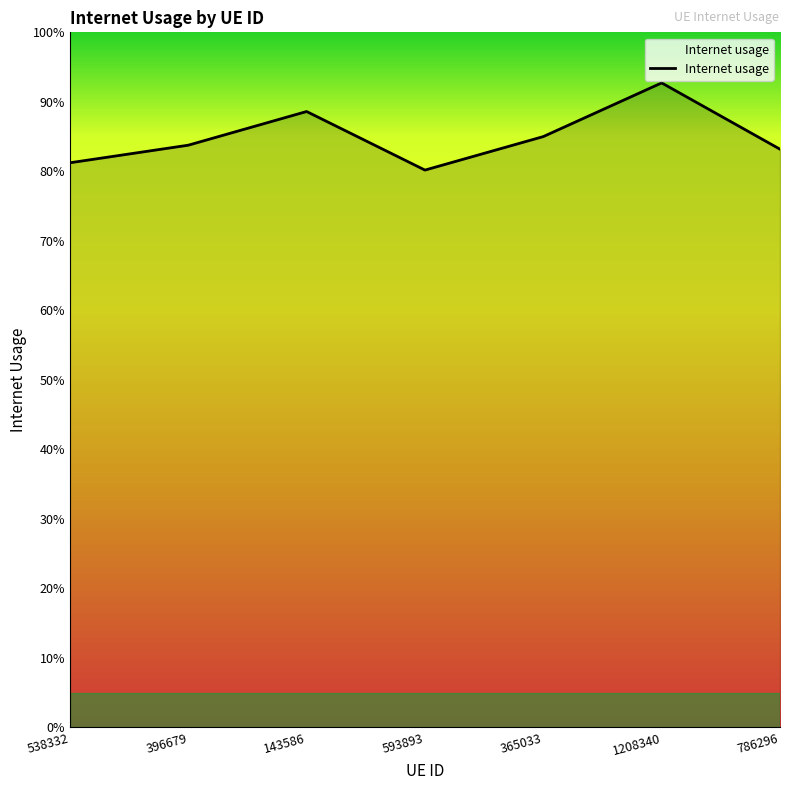

Does the chart display data point markers on the line(s)?

No